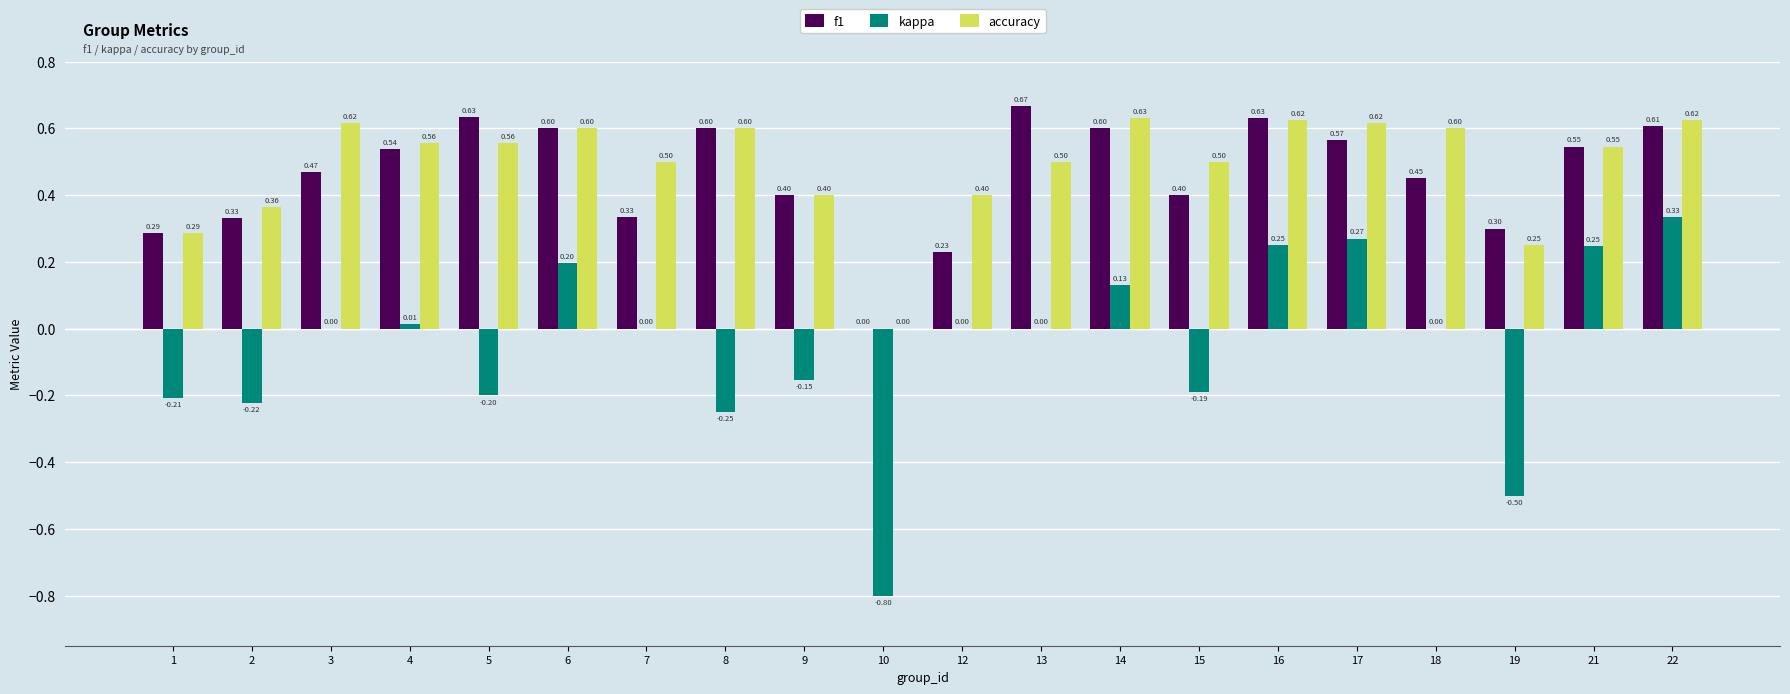

How many series are shown in this chart?

3